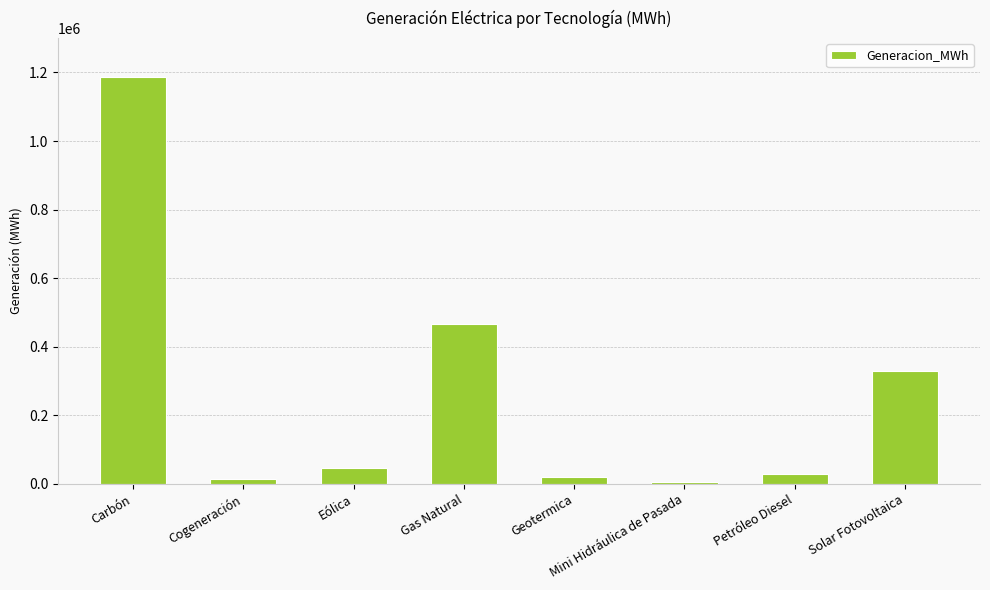

Which label corresponds to the largest value in the chart?

Carbón